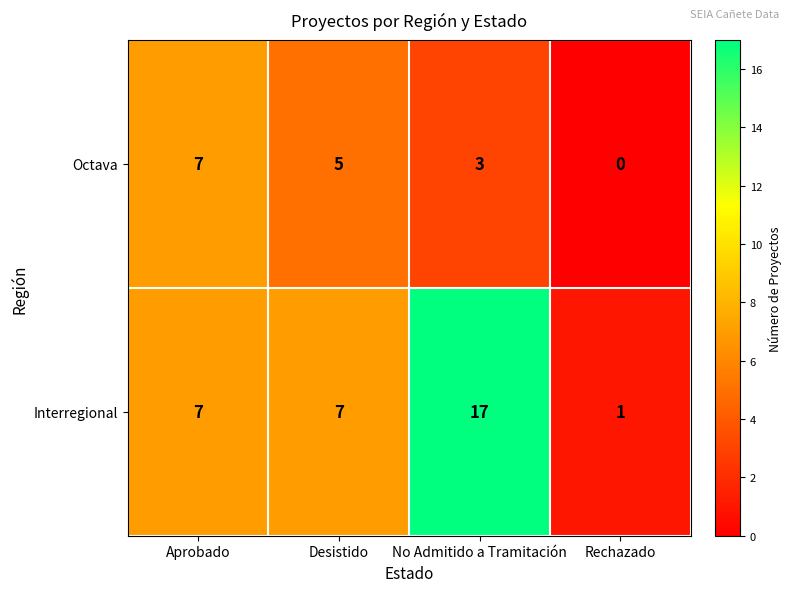

Reading left to right, what are all the values shown in this chart?

Octava: Aprobado=7	Desistido=5	No Admitido a Tramitación=3	Rechazado=0
Interregional: Aprobado=7	Desistido=7	No Admitido a Tramitación=17	Rechazado=1